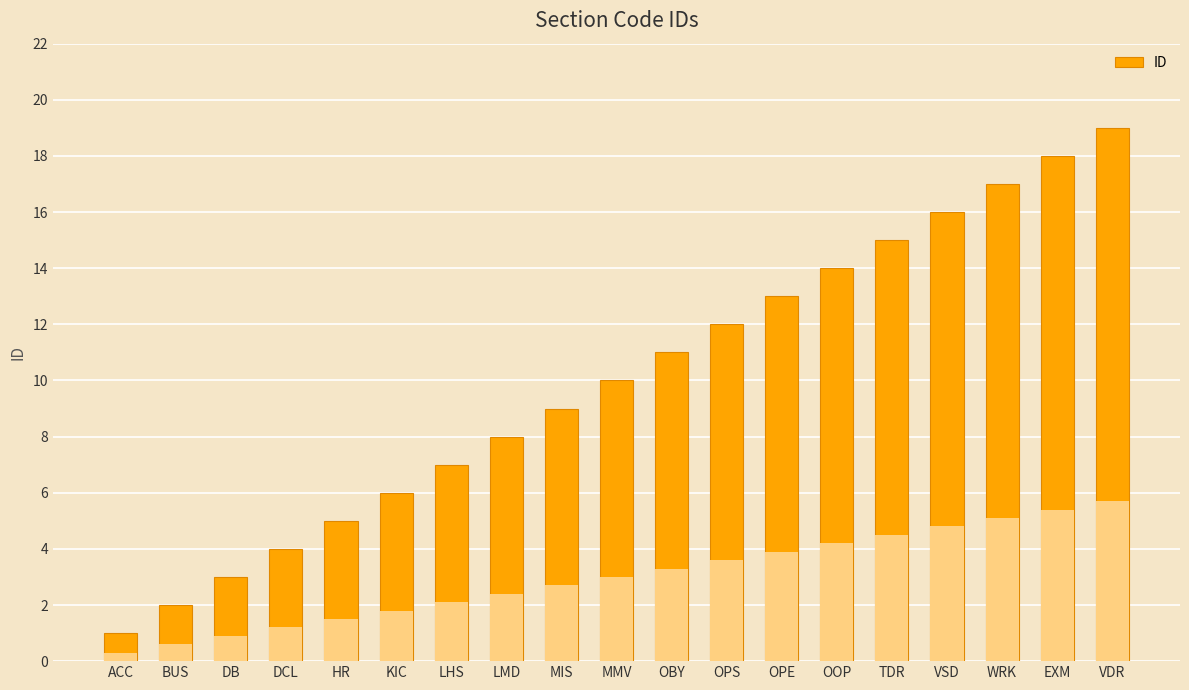

Reading left to right, extract all data points from this chart.

1	2	3	4	5	6	7	8	9	10	11	12	13	14	15	16	17	18	19